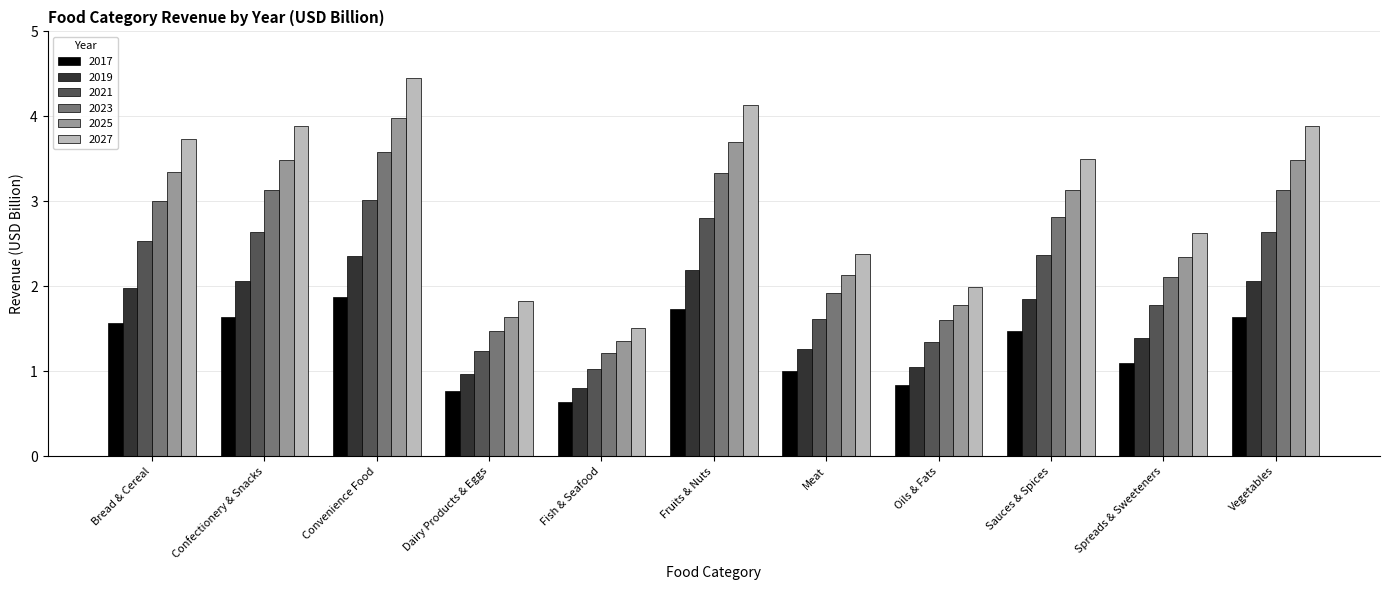

What is the label of the 9th bar from the right?

Convenience Food